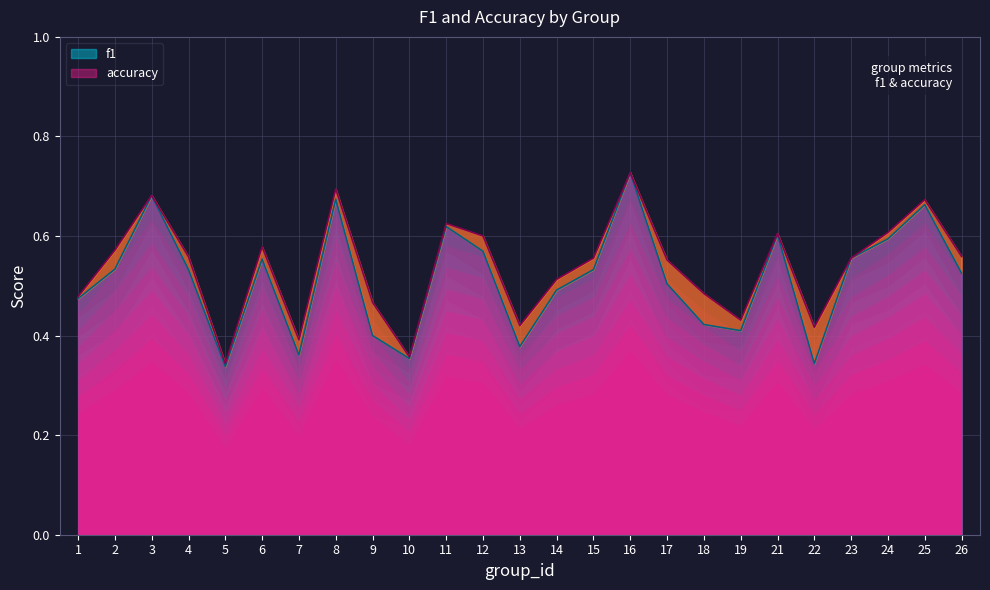

How many interior local peaks does the accuracy series have?

7